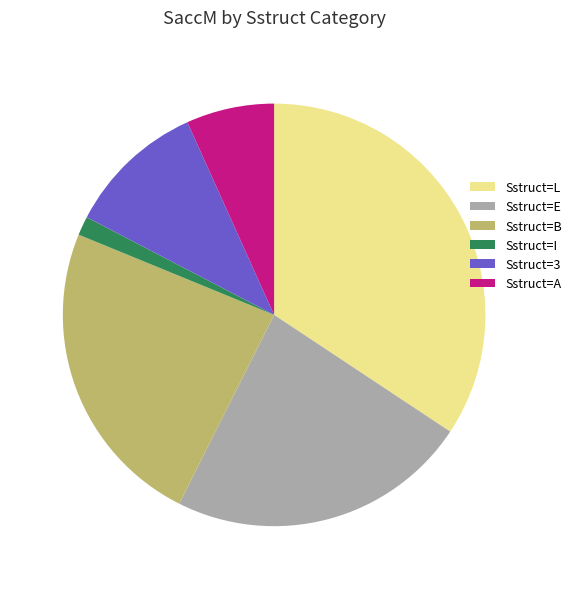

Combined, do Sstruct=E and Sstruct=A account for over 50%?

No